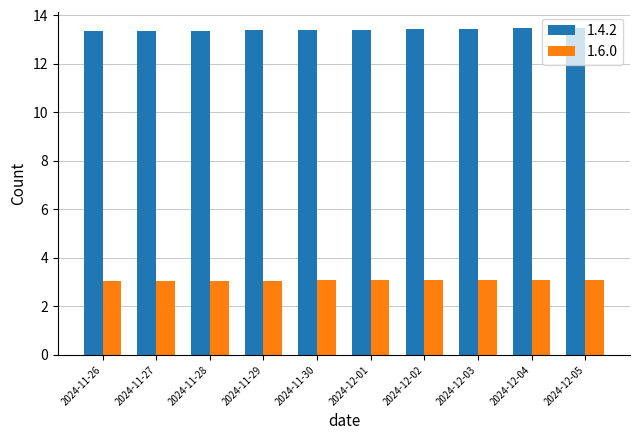

What is the sum of the 1.6.0 values at 2024-11-27 and 2024-12-05?

6.1